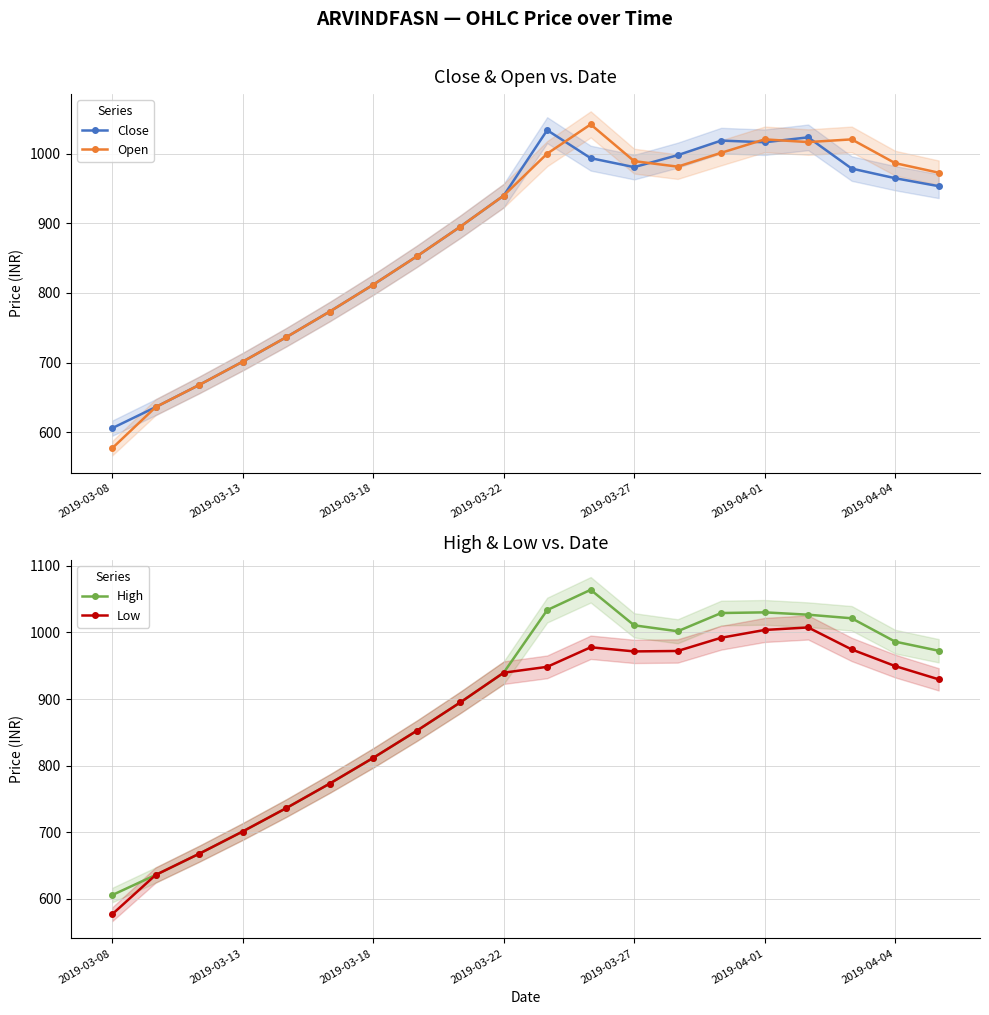

True or false: Open has more than 0 interior local peaks.

True